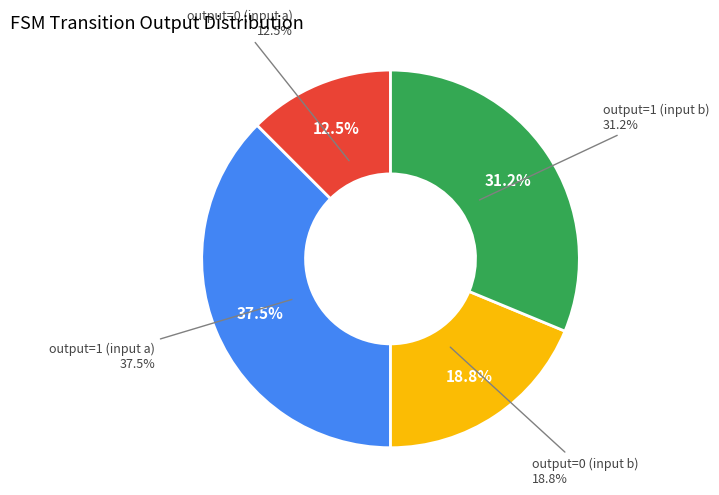

To the nearest percent, what portion does output=1 (input a) represent?

38%